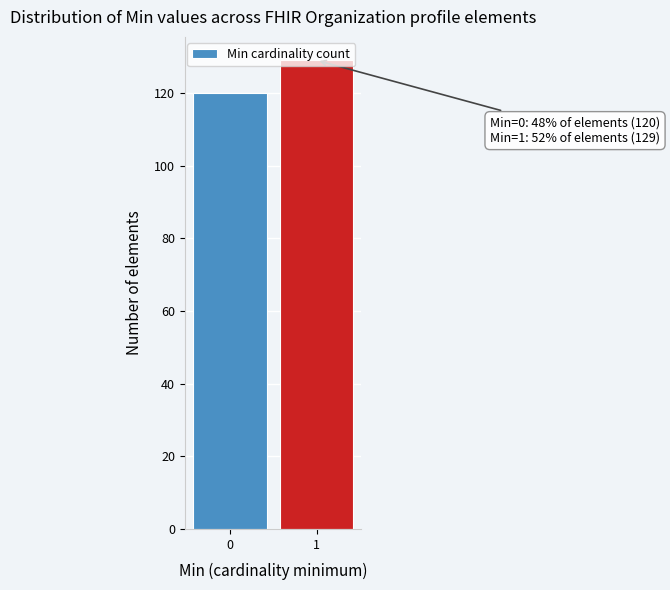

What is the value of the 2nd bar from the left?

129